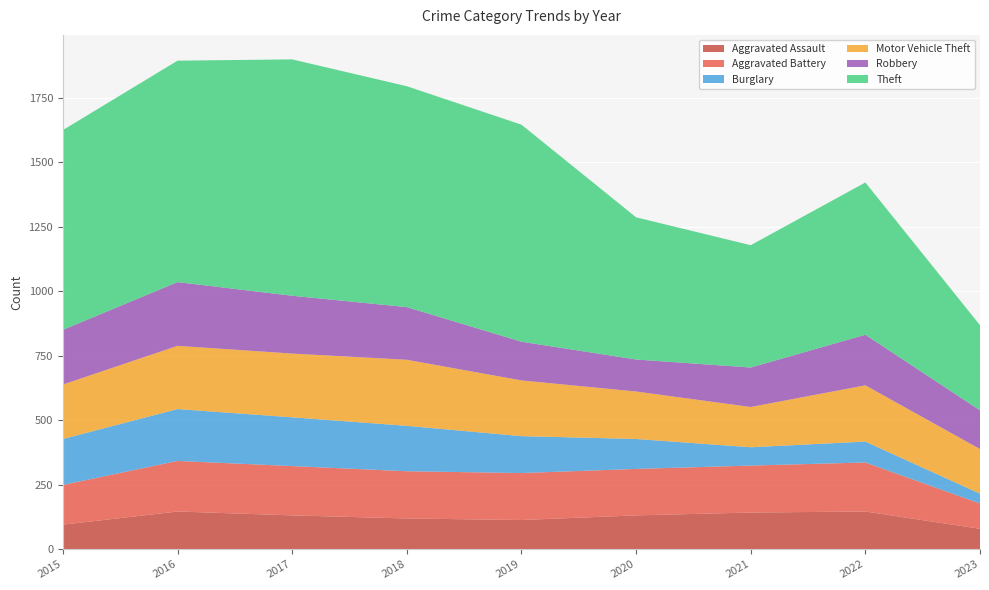

Reading left to right, transcribe all the data shown in this chart.

Aggravated Assault: 2015=95	2016=146	2017=131	2018=119	2019=113	2020=131	2021=142	2022=146	2023=79
Aggravated Battery: 2015=154	2016=196	2017=191	2018=183	2019=182	2020=180	2021=182	2022=190	2023=98
Burglary: 2015=178	2016=201	2017=189	2018=176	2019=143	2020=116	2021=71	2022=81	2023=38
Motor Vehicle Theft: 2015=211	2016=245	2017=247	2018=256	2019=216	2020=184	2021=156	2022=218	2023=173
Robbery: 2015=212	2016=247	2017=224	2018=204	2019=150	2020=124	2021=153	2022=196	2023=150
Theft: 2015=774	2016=858	2017=916	2018=856	2019=841	2020=551	2021=474	2022=590	2023=330